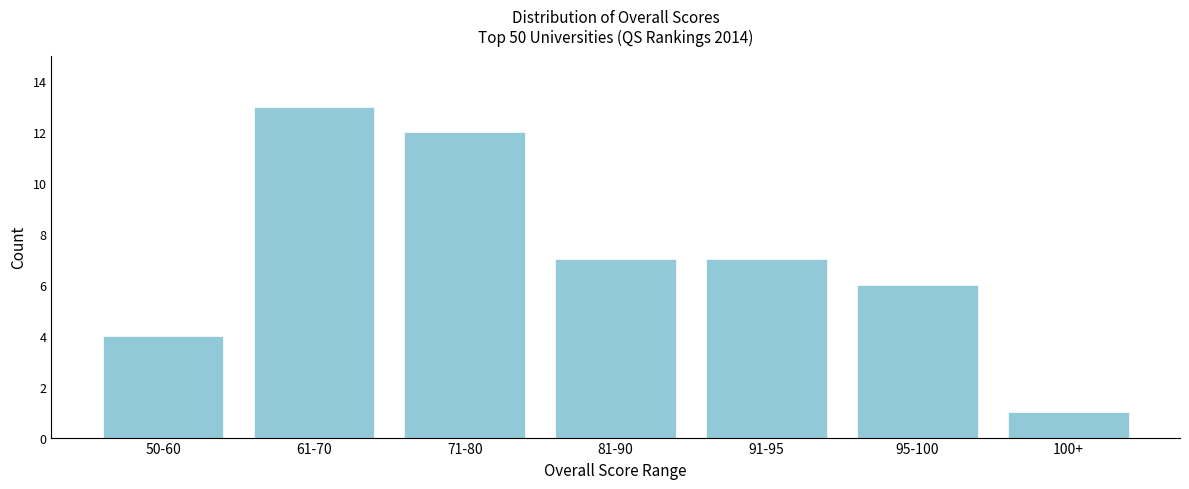

Reading right to left, list all the values displayed in this chart.

1	6	7	7	12	13	4